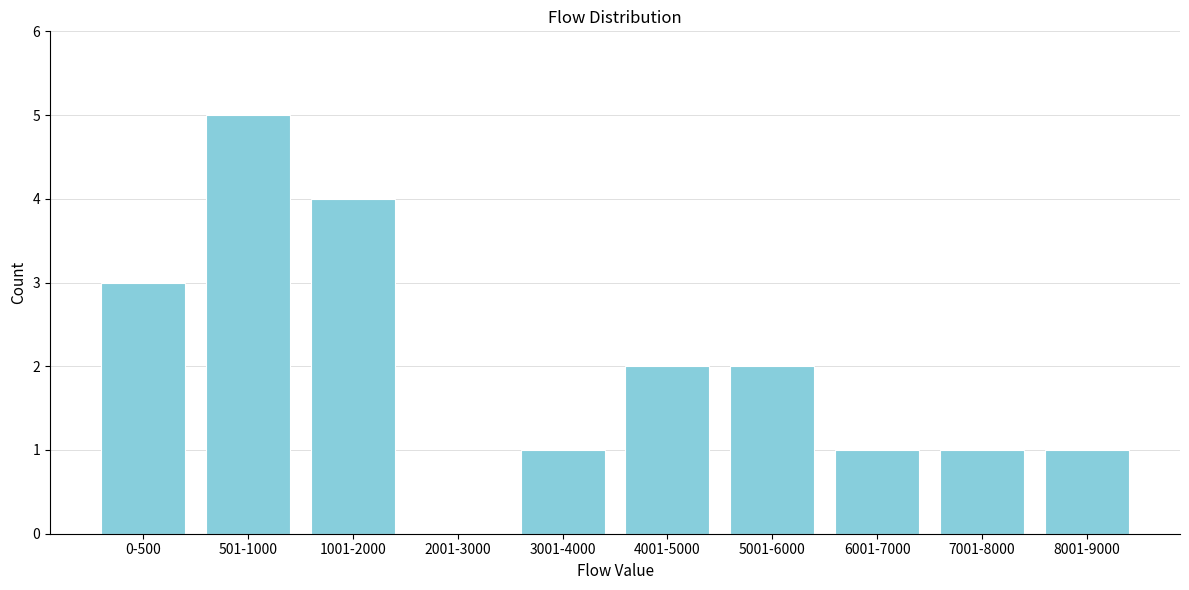

Reading left to right, what are all the values shown in this chart?

0-500=3	501-1000=5	1001-2000=4	2001-3000=0	3001-4000=1	4001-5000=2	5001-6000=2	6001-7000=1	7001-8000=1	8001-9000=1